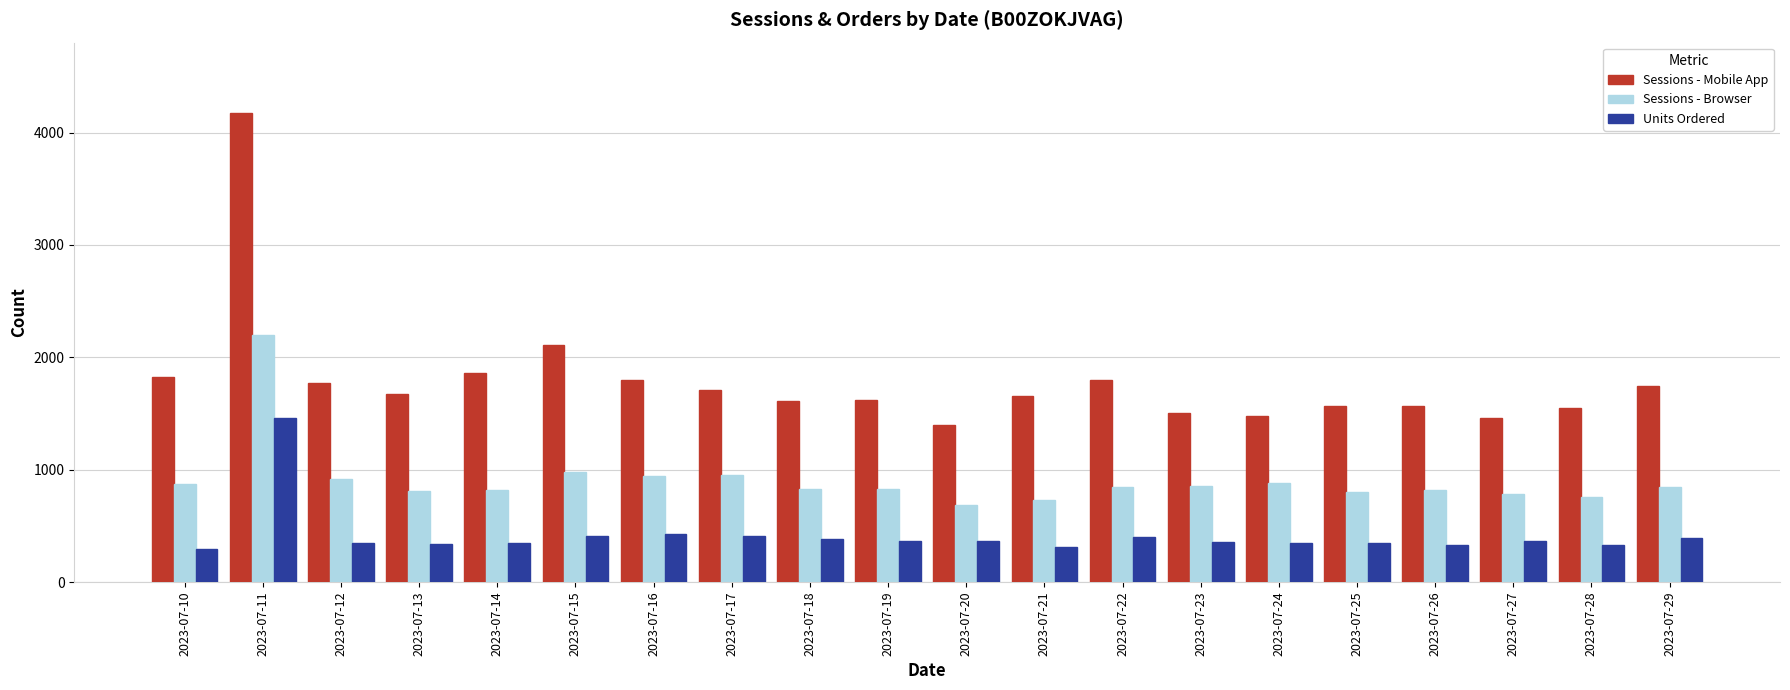

At how many categories does at least one series exceed 2363?

1